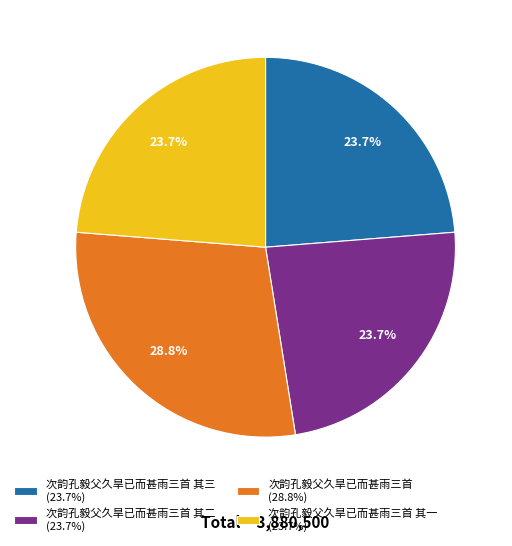

Does any single category account for the majority?

No